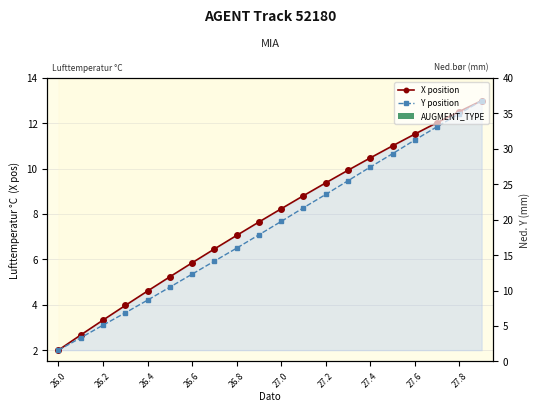

Is it true that X position equals 2.0 at 26.0?

True